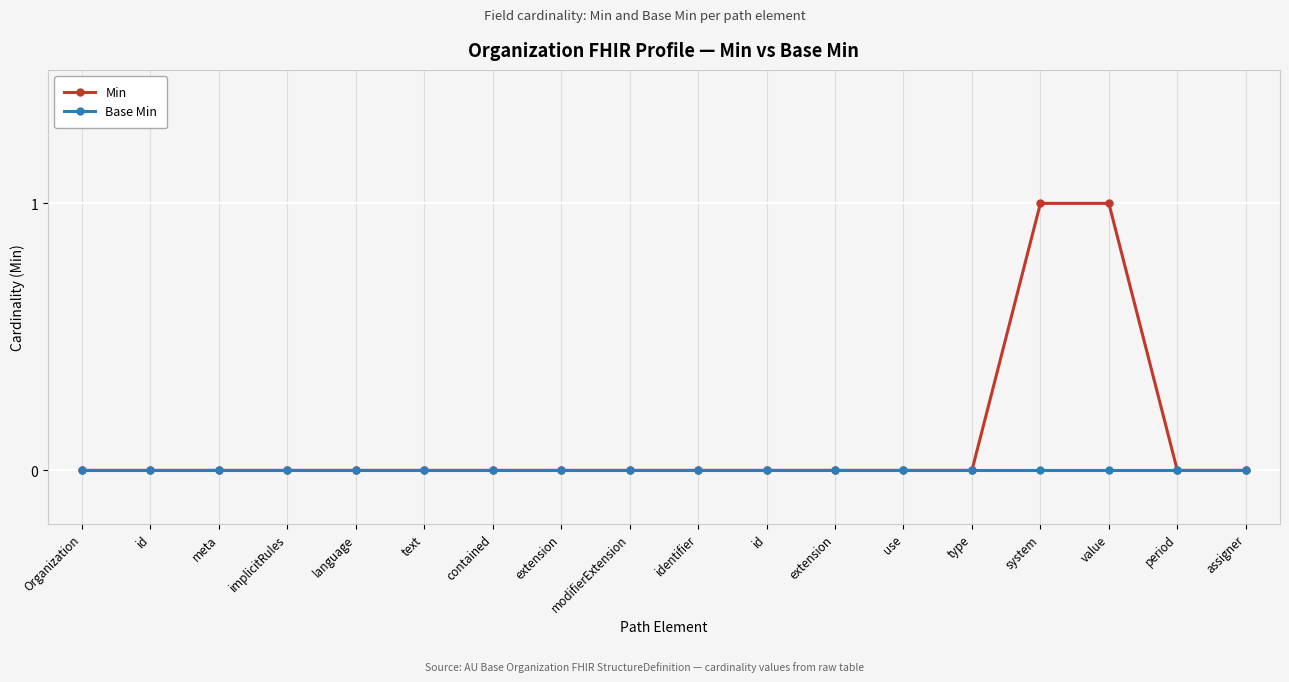

At how many categories does at least one series exceed 0?

2